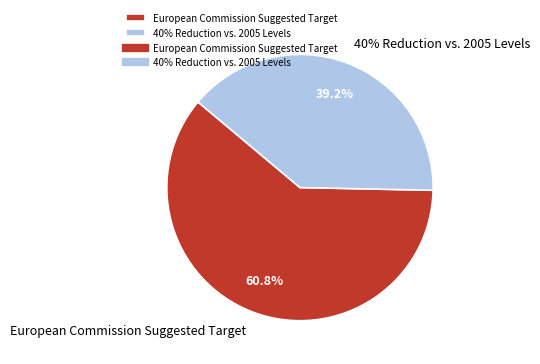

Which has a higher value, European Commission Suggested Target or 40% Reduction vs. 2005 Levels?

European Commission Suggested Target